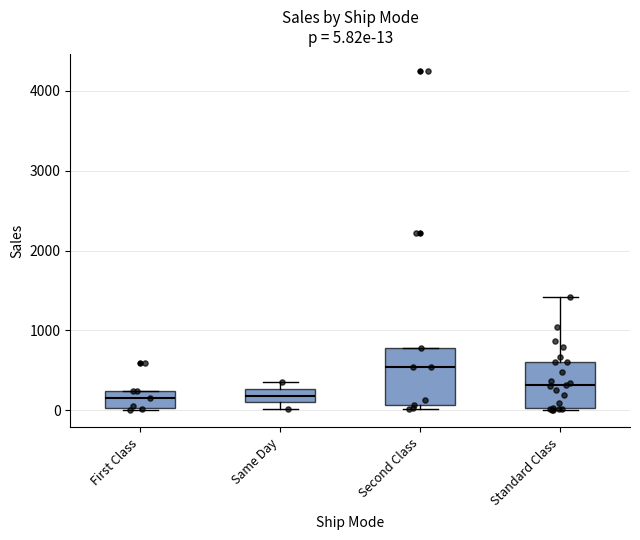

Which box's median line is the highest?

Second Class